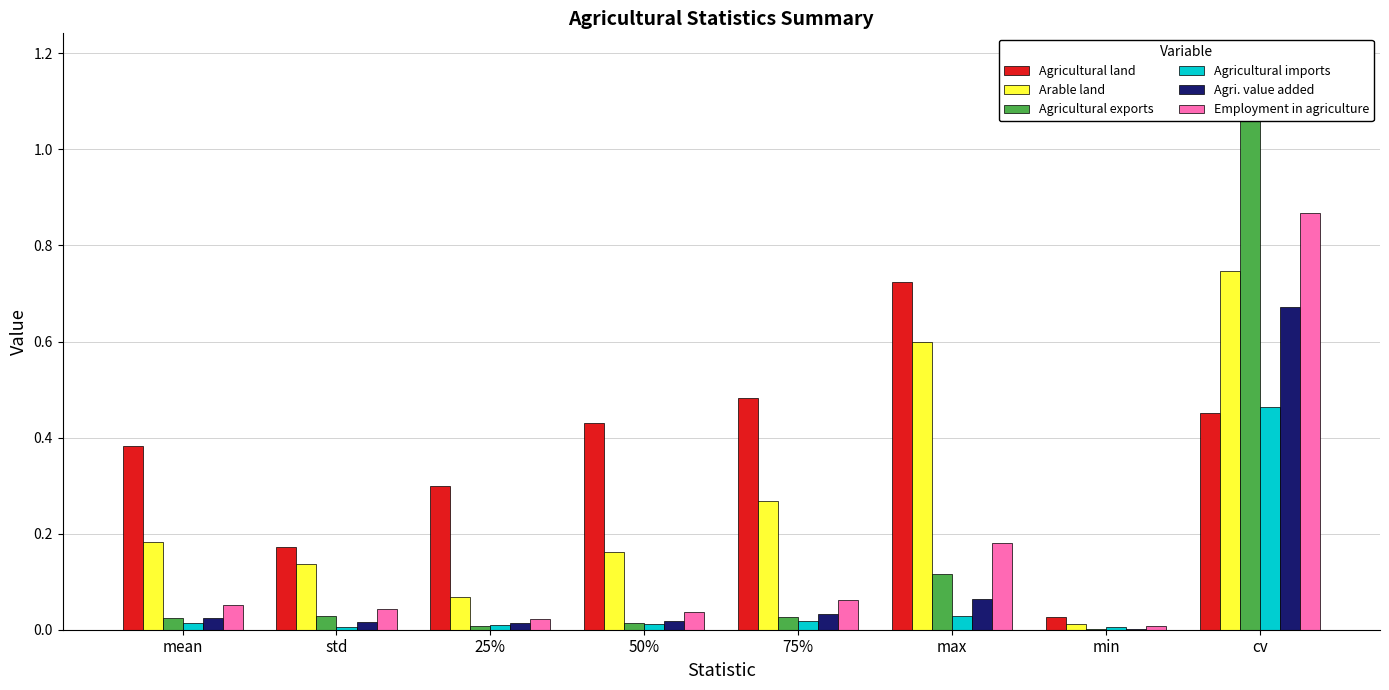

Count the number of data series in this chart.

6